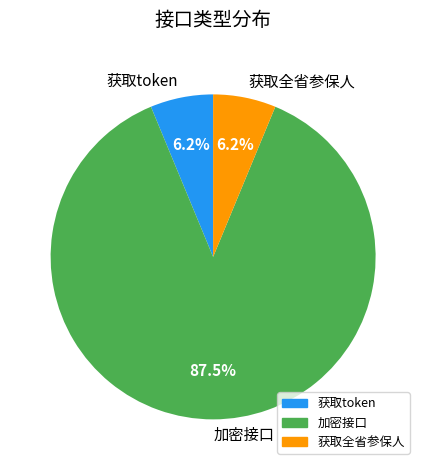

Do 加密接口 and 获取token together represent more than half of the pie?

Yes